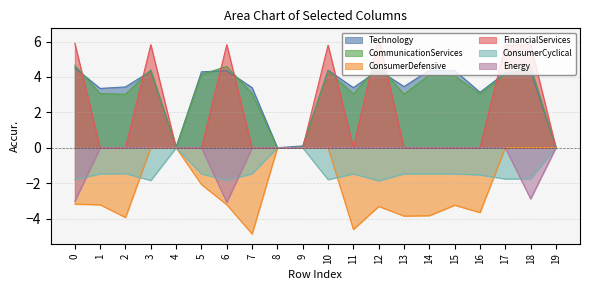

Reading left to right, list all the values displayed in this chart.

col_3: 4.5	3.4	3.4	4.3	0.0	4.3	4.4	3.4	0.0	0.1	4.4	3.4	4.4	3.5	4.4	4.4	3.1	4.2	4.3	0.0
col_4: 4.7	3.1	3.0	4.4	0.0	4.1	4.6	3.1	-0.0	0.0	4.3	3.0	4.7	3.0	4.1	4.1	3.0	4.1	4.6	0.0
col_1: -3.2	-3.2	-3.9	0.0	0.0	-2.1	-3.2	-4.9	0.0	0.0	0.0	-4.6	-3.3	-3.9	-3.8	-3.2	-3.7	0.0	0.0	0.0
col_12: 5.9	0.0	0.0	5.8	0.0	0.0	5.8	0.0	0.0	0.0	5.8	0.0	6.2	0.0	0.0	0.0	0.0	5.8	5.8	0.0
col_17: -1.8	-1.5	-1.5	-1.8	0.0	-1.5	-1.8	-1.5	0.0	0.0	-1.8	-1.5	-1.9	-1.5	-1.5	-1.5	-1.5	-1.8	-1.7	0.0
col_19: -3.0	0.0	0.0	0.0	0.0	0.0	-3.1	0.0	0.0	0.0	0.0	0.0	0.0	0.0	0.0	0.0	0.0	0.0	-2.9	0.0